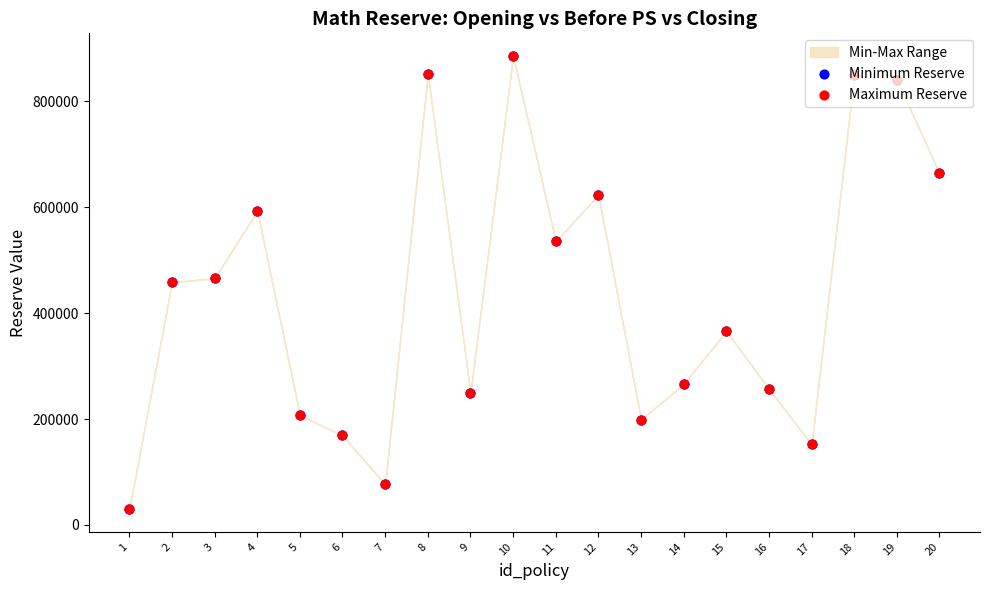

Which series has the largest total across all categories?

Minimum Reserve